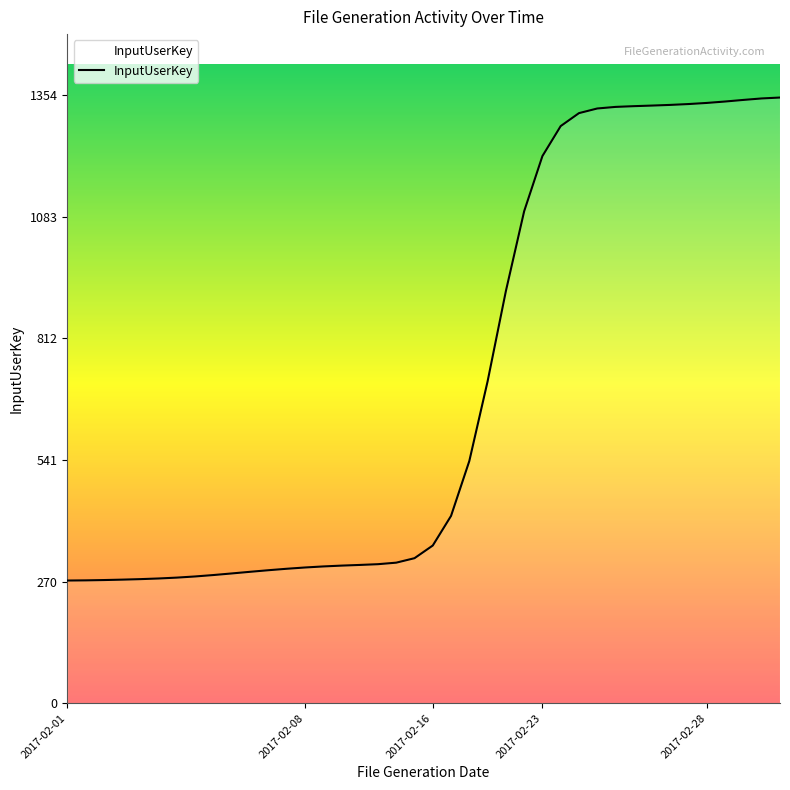

What is the greatest value displayed?

1348.2